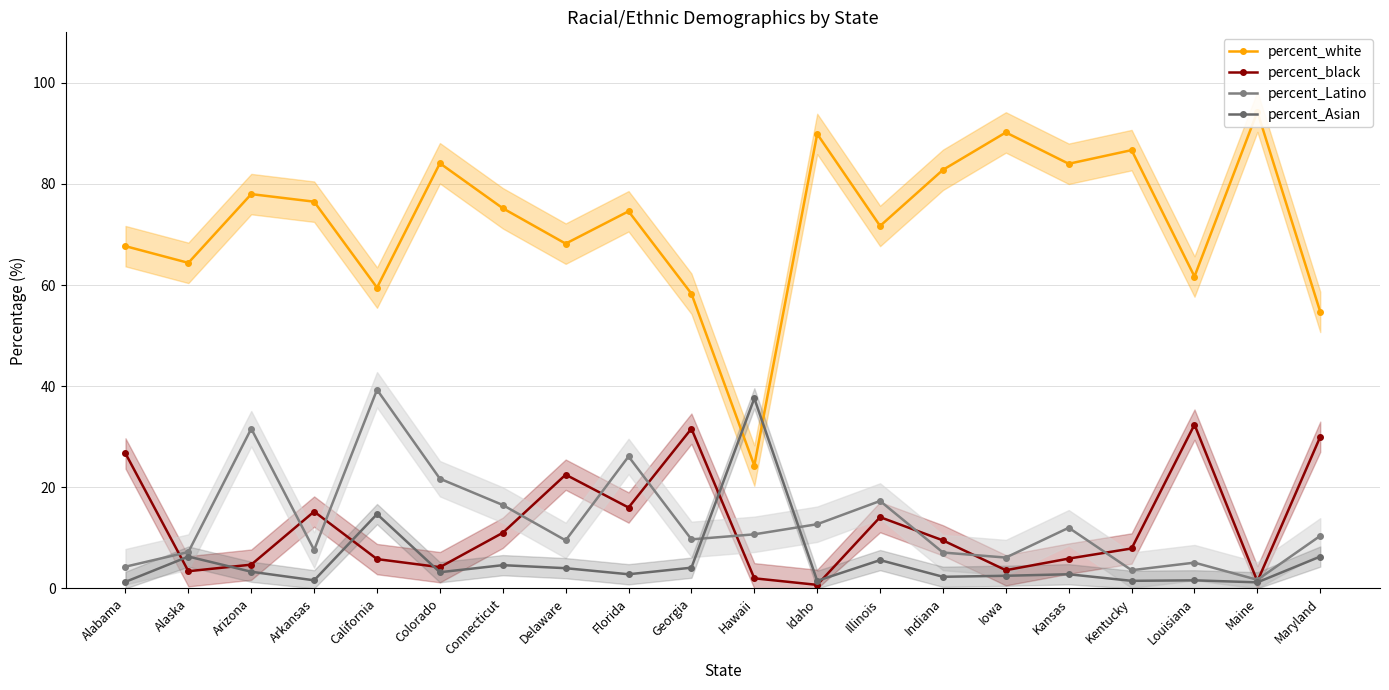

Where is the first local minimum for percent_Asian?

Arkansas